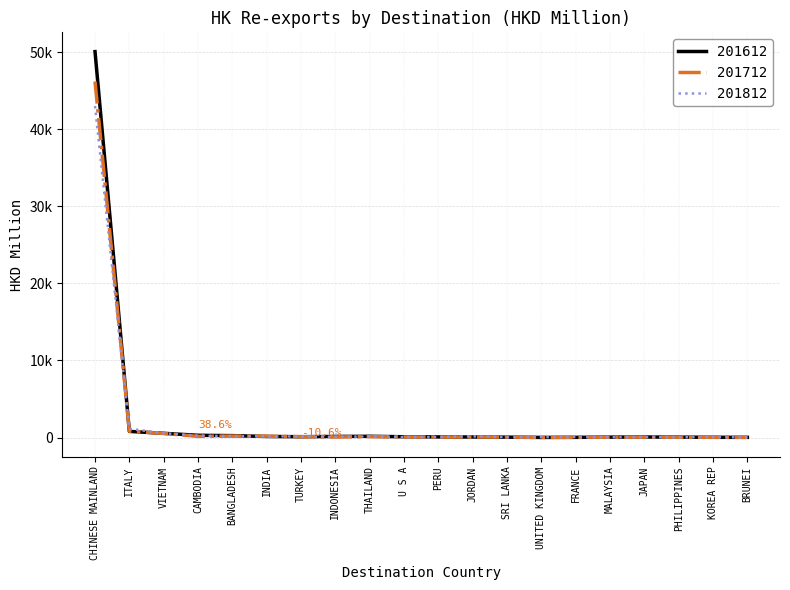

What is the label of the 3rd point from the right?

PHILIPPINES